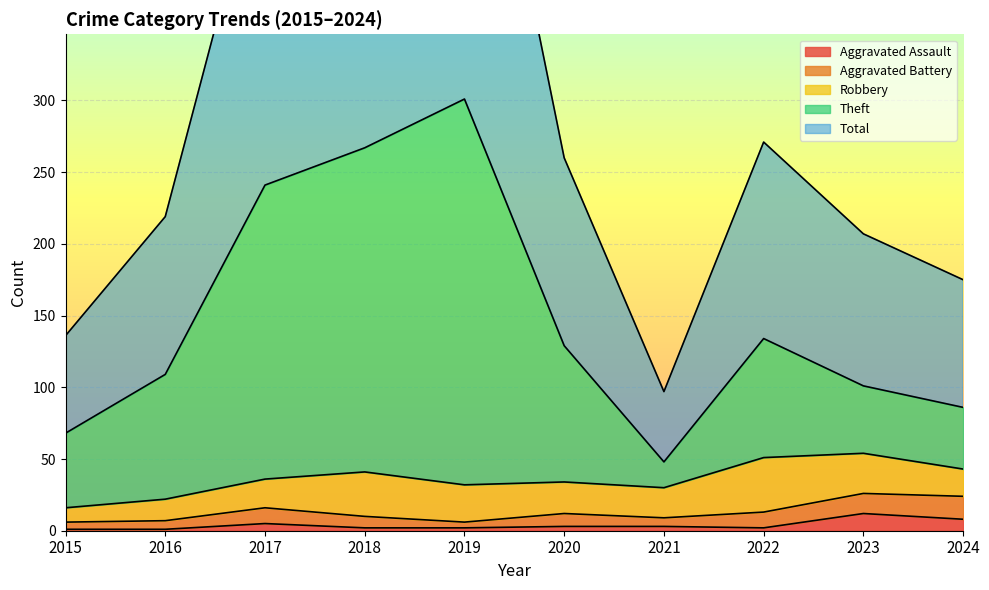

What is the total value across all series at 2016?

329